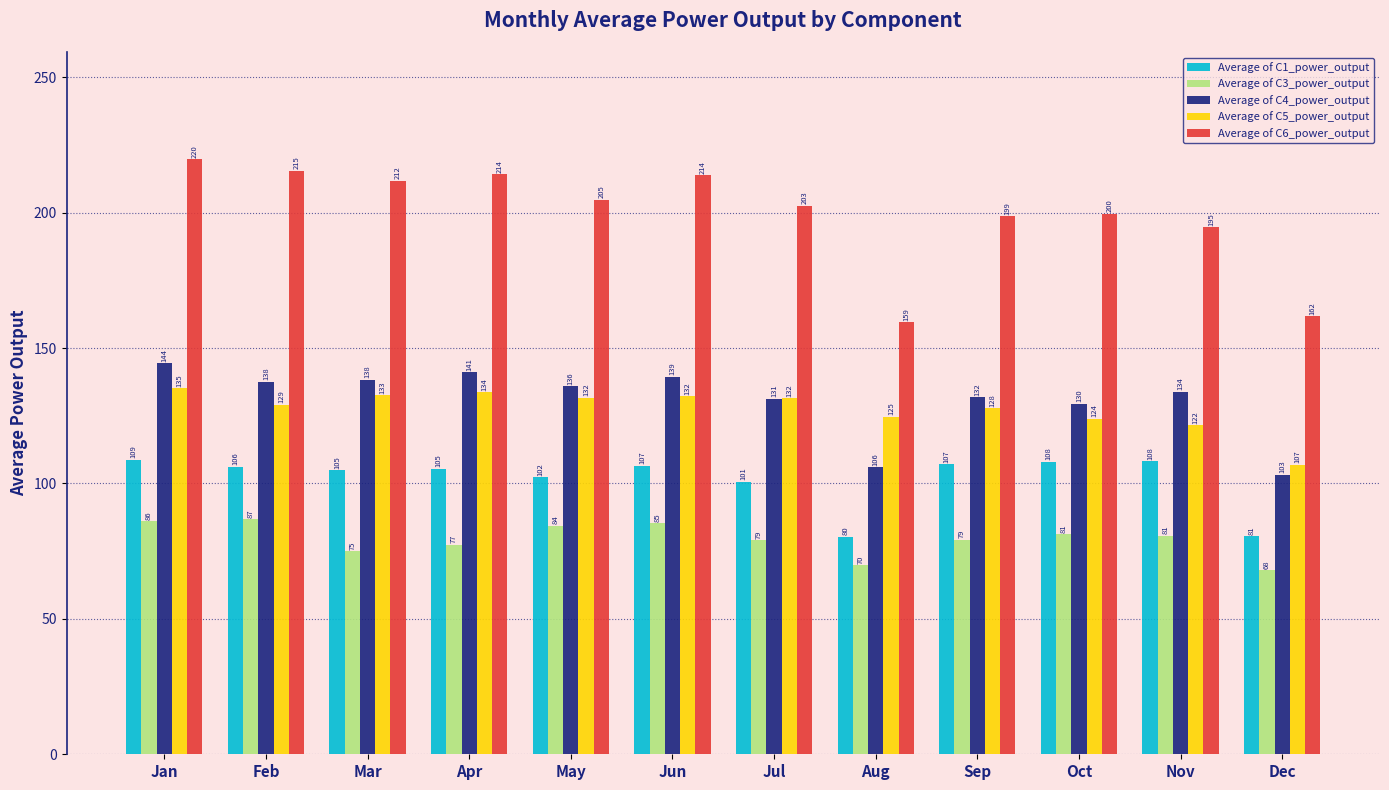

Where does the Average of C5_power_output series first go above 131?

Jan